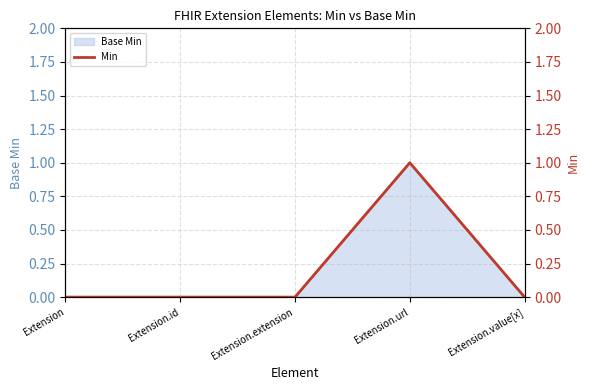

True or false: the data has more than 0 interior local peaks.

True